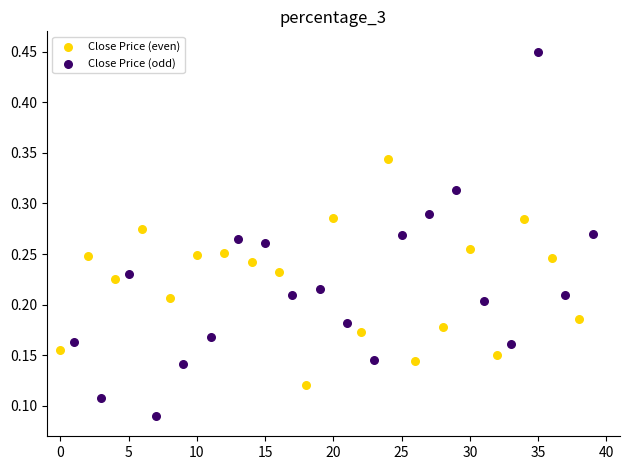

Which series reaches the maximum Y coordinate?

Close Price (odd)